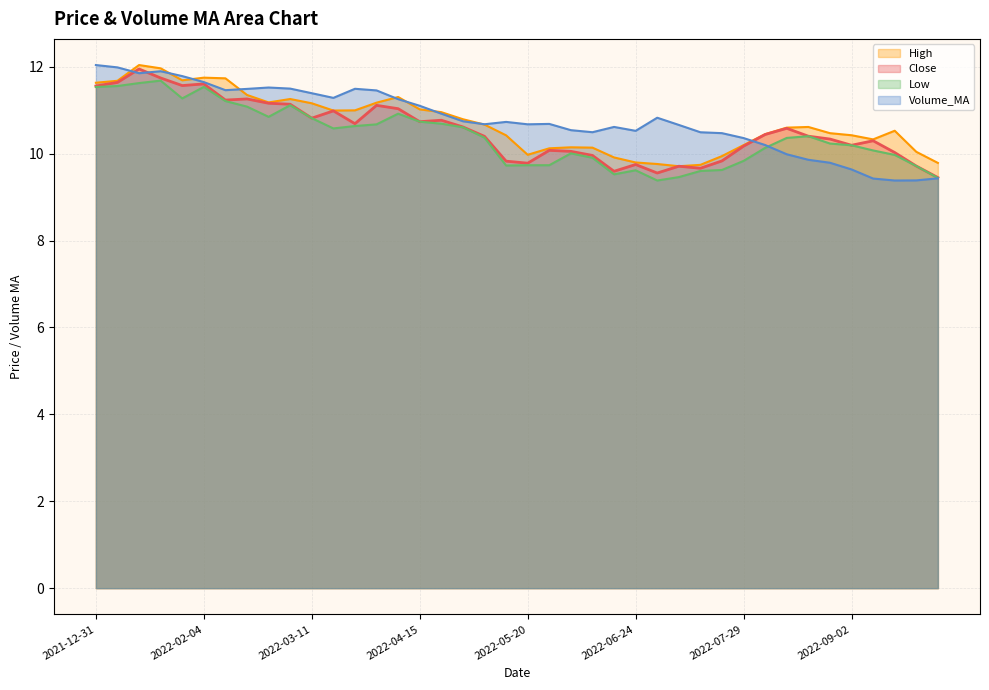

True or false: Low has a value of 10.1 at 2022-08-05.

True